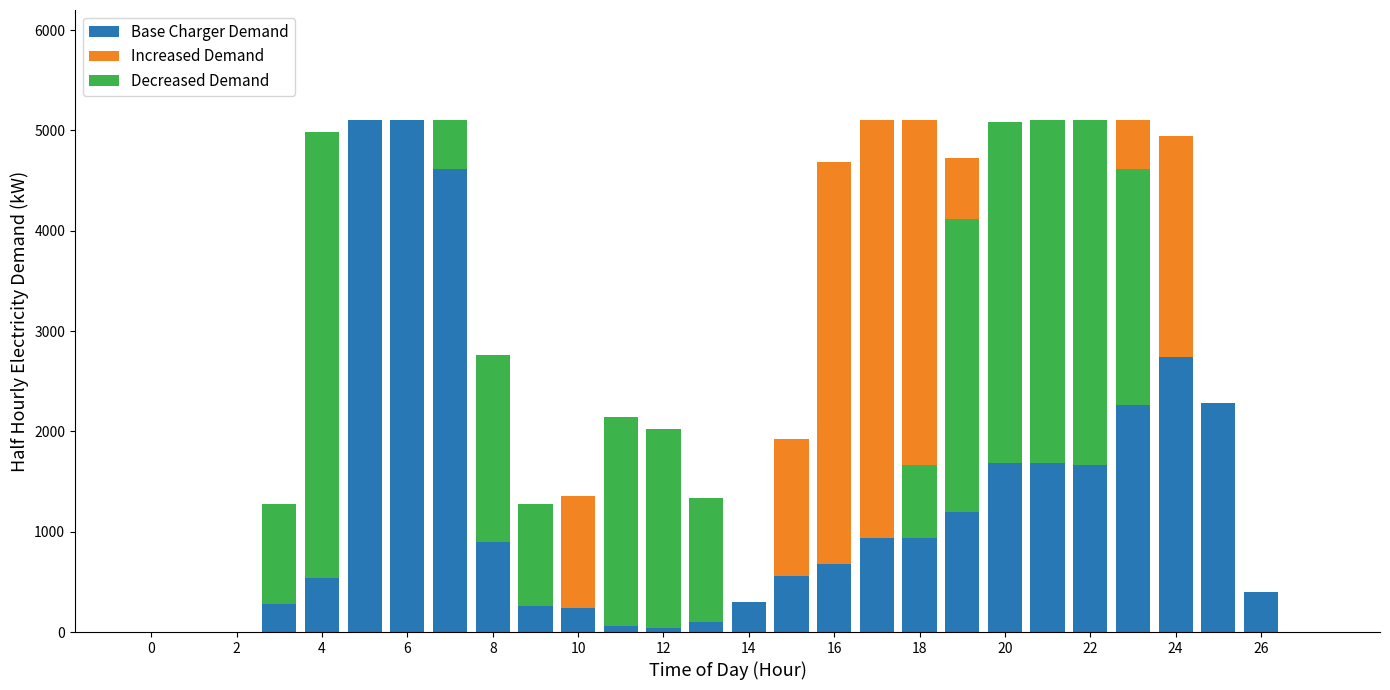

Is it true that col_2 equals 0 at 20?

False